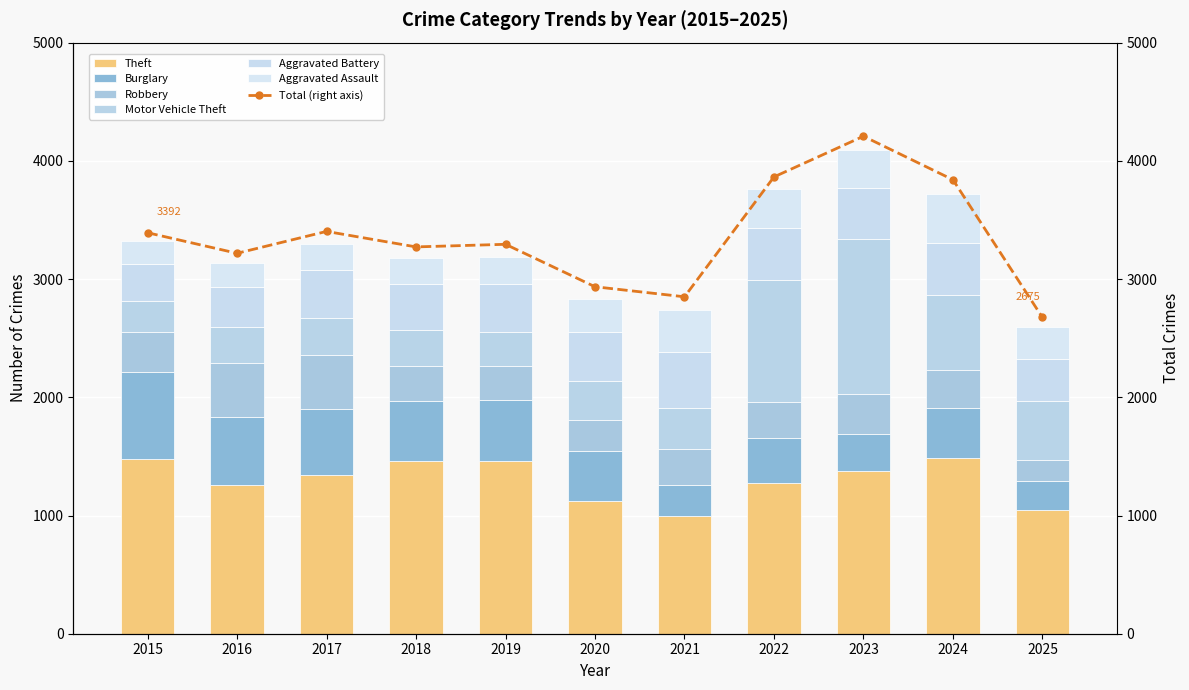

What is the difference between the maximum and minimum values in the Aggravated Battery series?

163